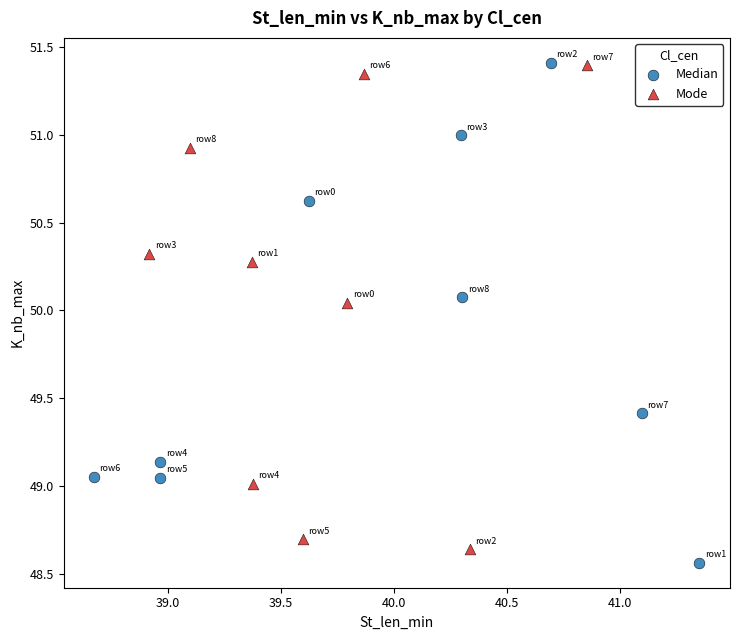

Which series contains the lowest Y value?

Median